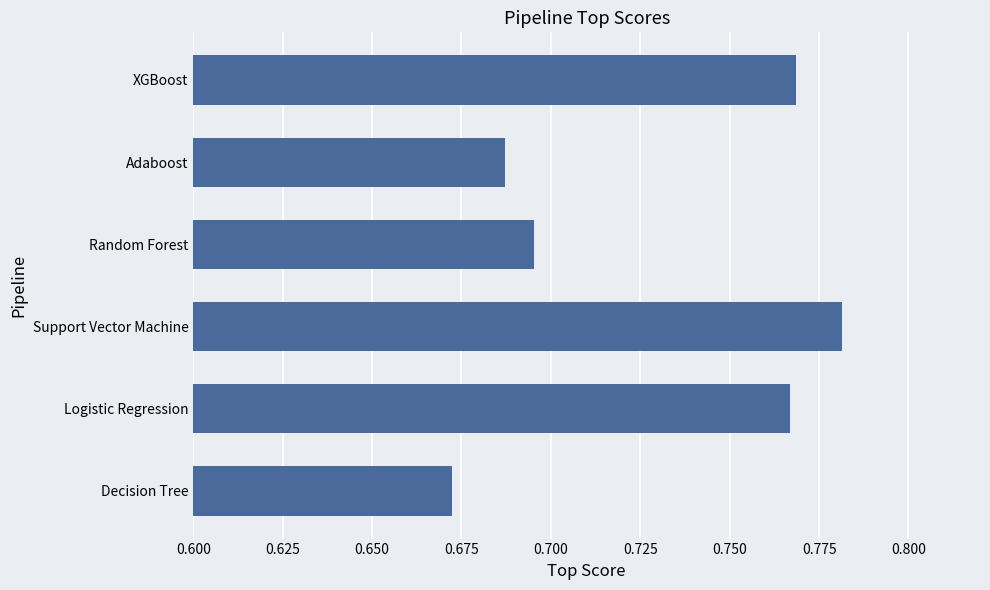

Which has a higher value, Support Vector Machine or Decision Tree?

Support Vector Machine